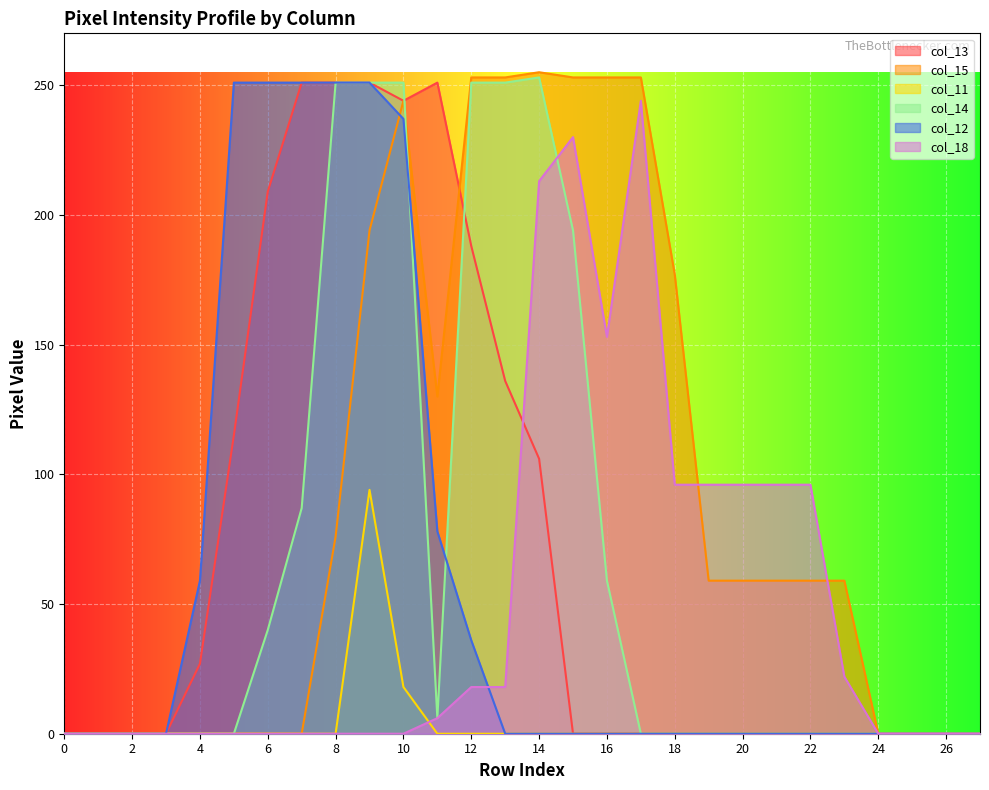

What is the average value of the col_12 series?

59